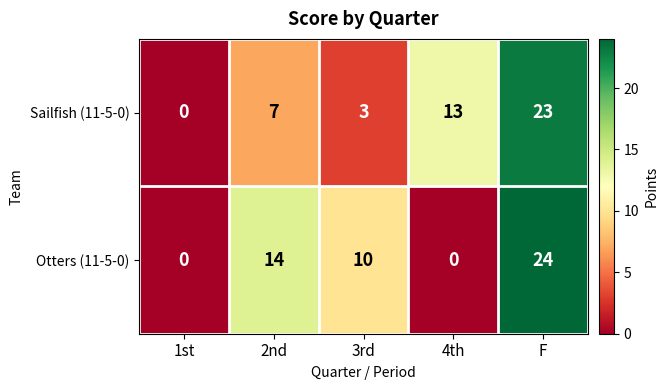

Which series has the largest range (max minus min)?

Otters (11-5-0)